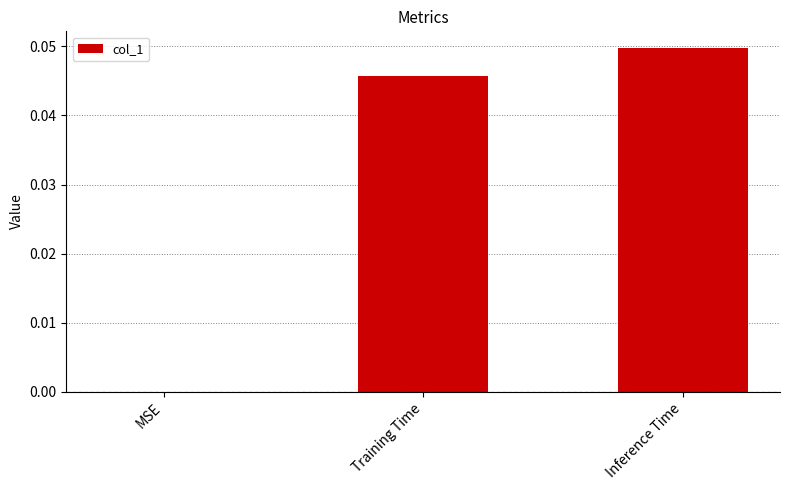

Which category has the highest value across all series?

Inference Time